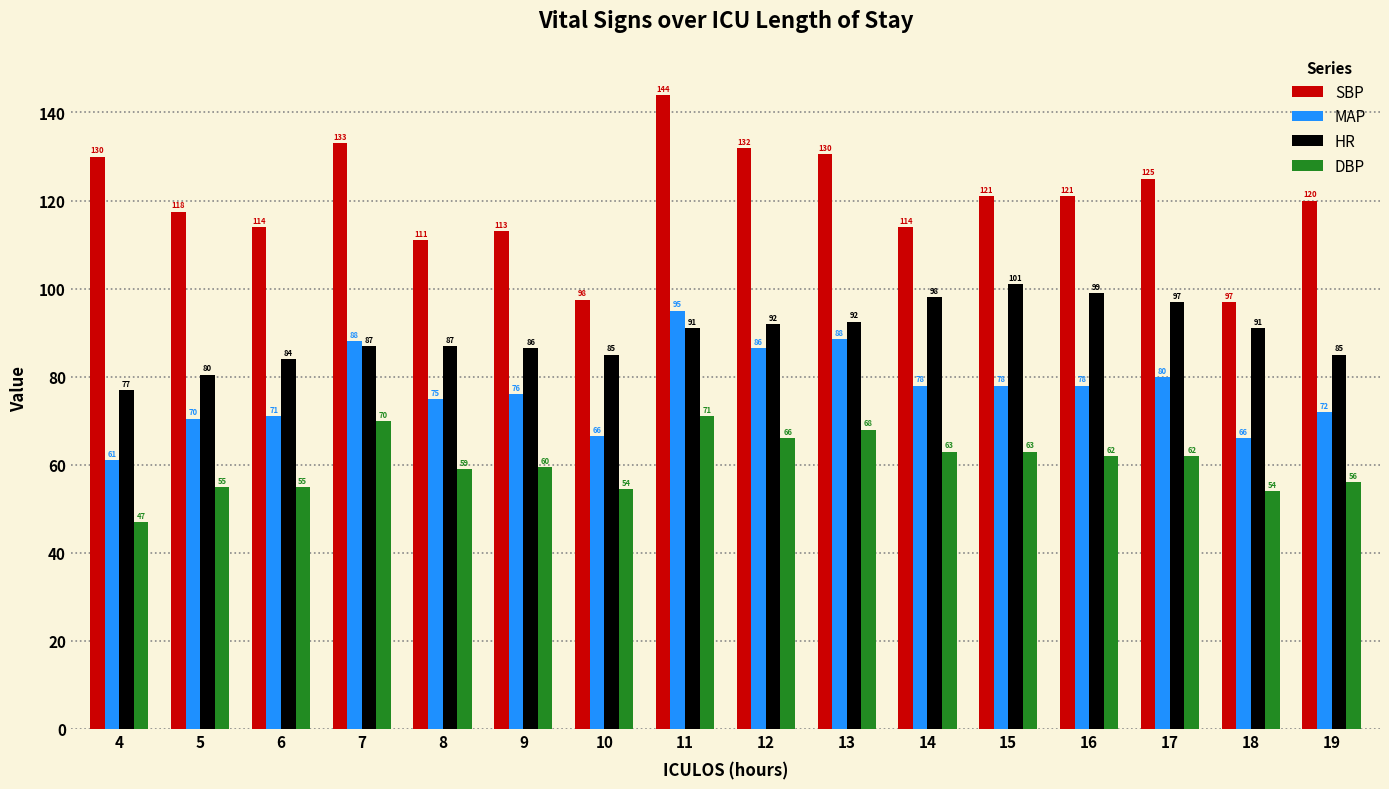

At which label does MAP first exceed 78?

7